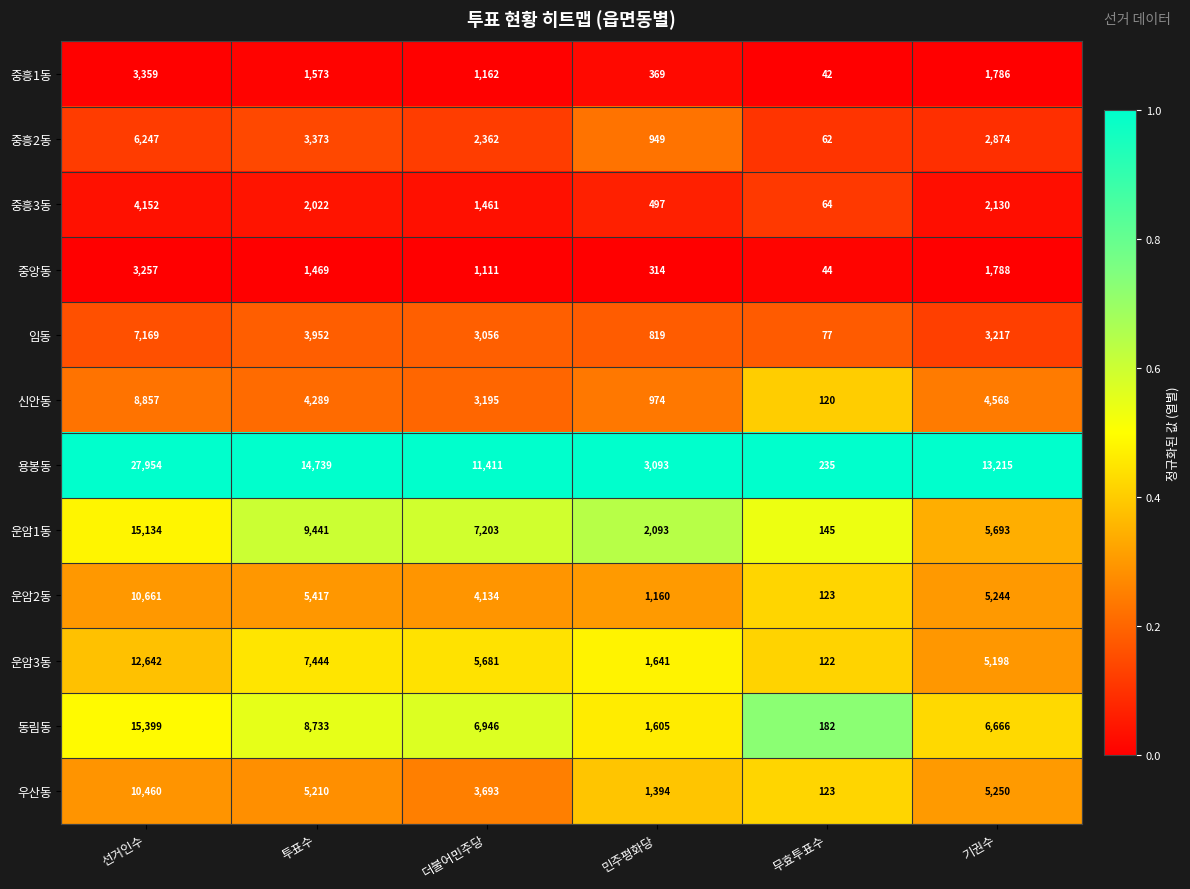

At which category is the sum across all series the highest?

선거인수